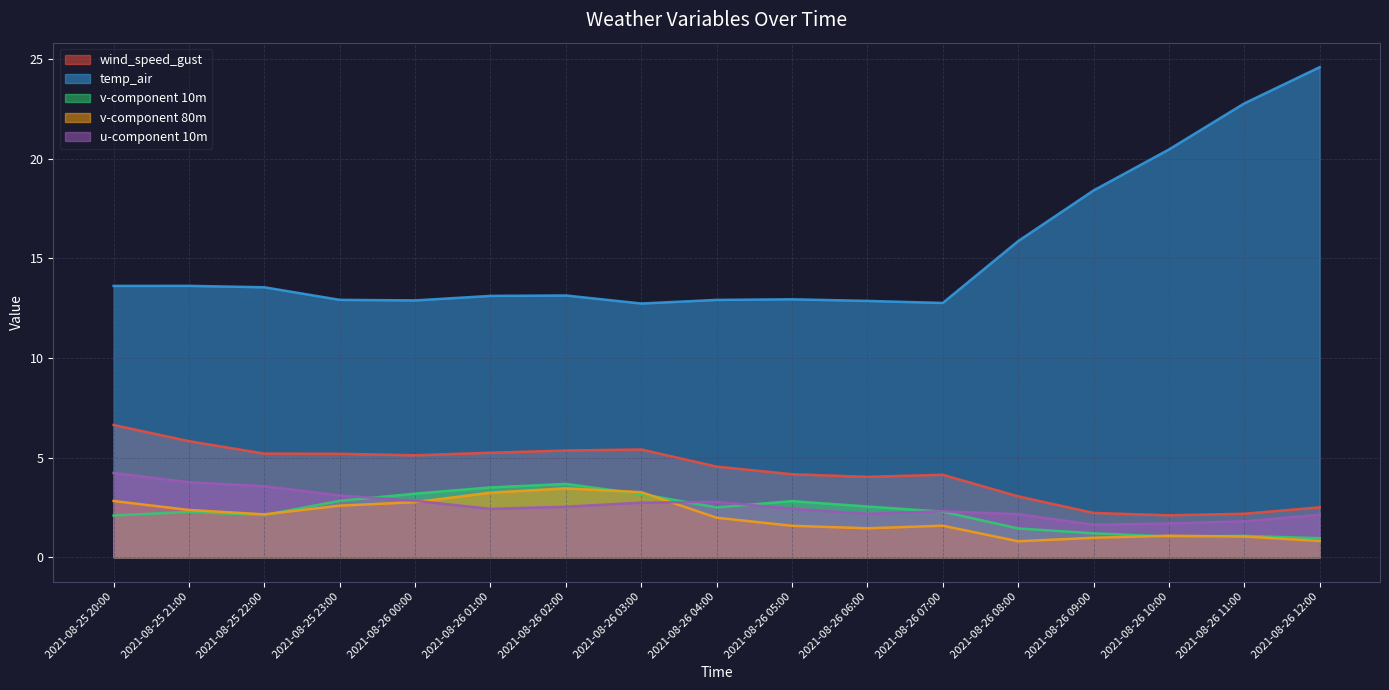

What is the label of the 2nd point from the left?

2021-08-25 21:00